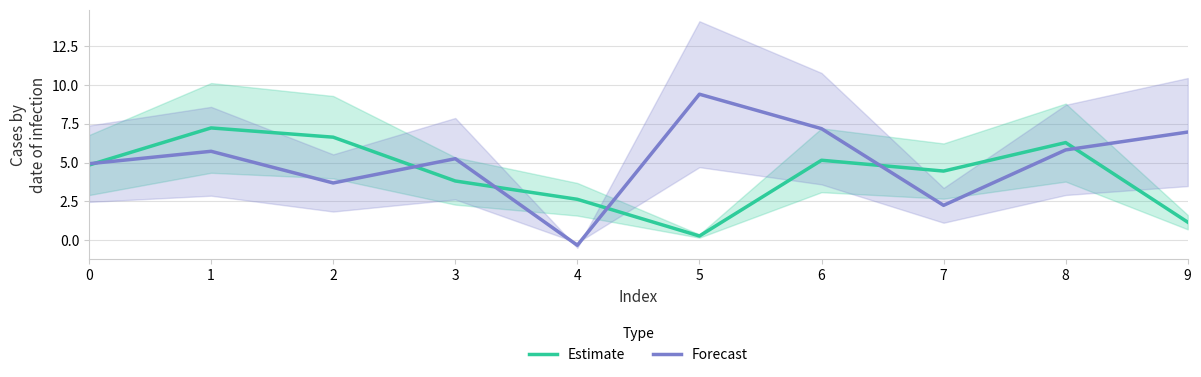

What is the minimum value shown in the chart?

-0.3